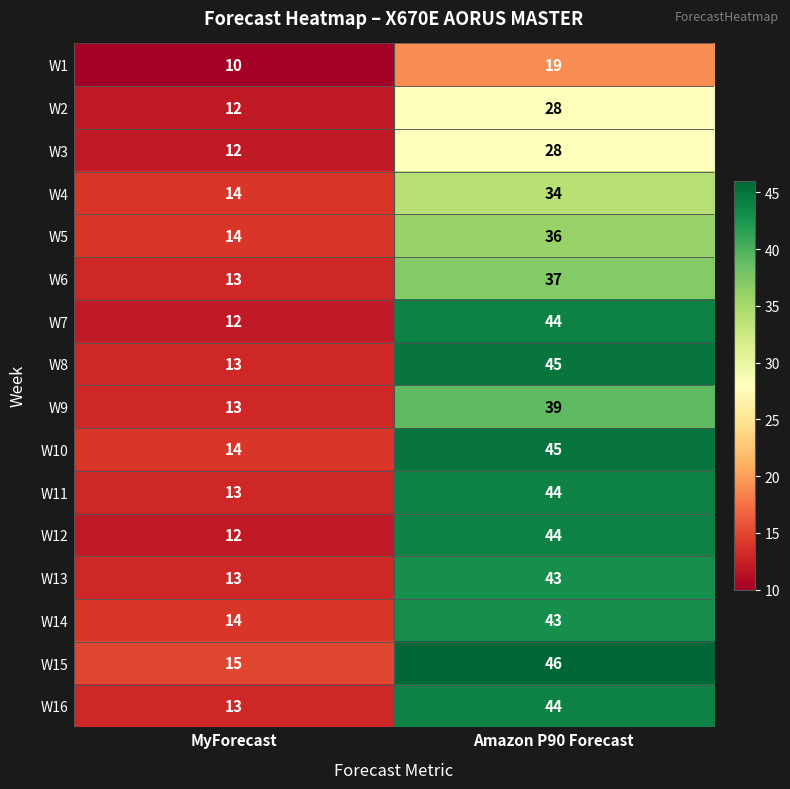

What is the difference between the highest and lowest values at Amazon P90 Forecast?

27